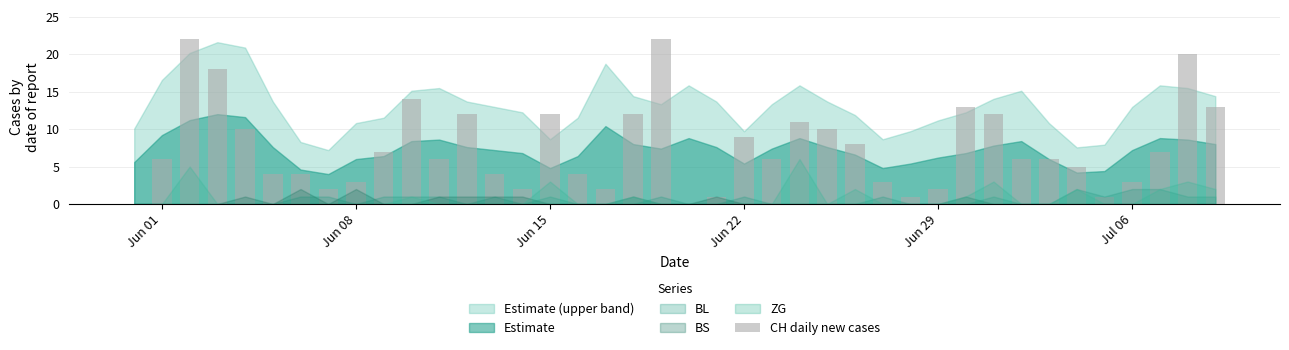

How many series are shown in this chart?

1